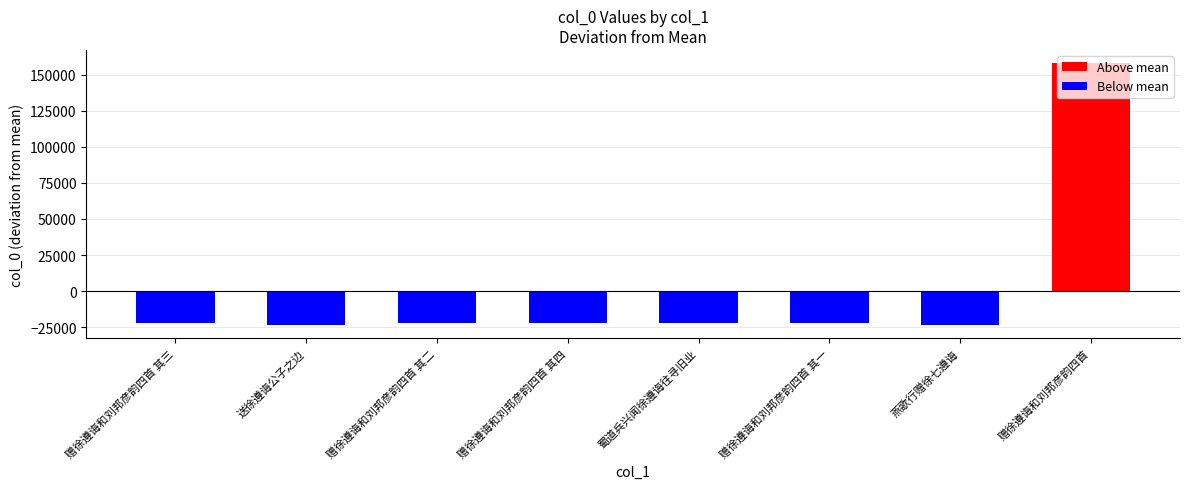

What is the smallest value displayed?

-23422.2